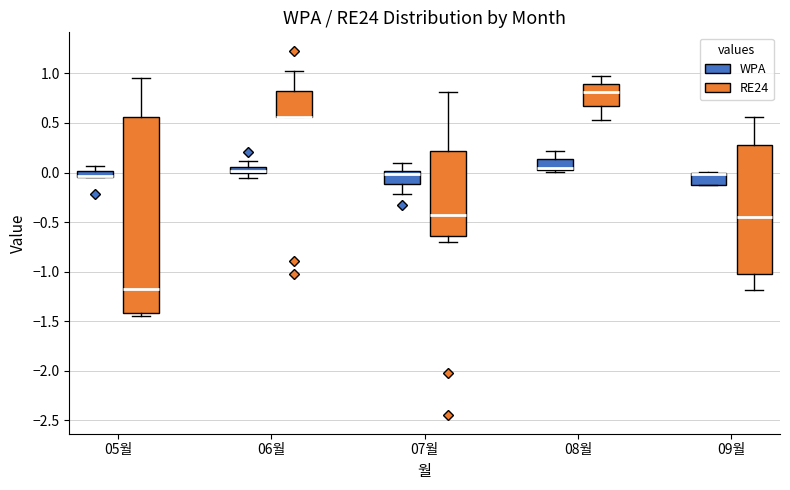

Where does the upper whisker of the box for 08월 (RE24) end on the y-axis? The values are not printed on the chart, so give them approximately, as read against the axis.

0.95